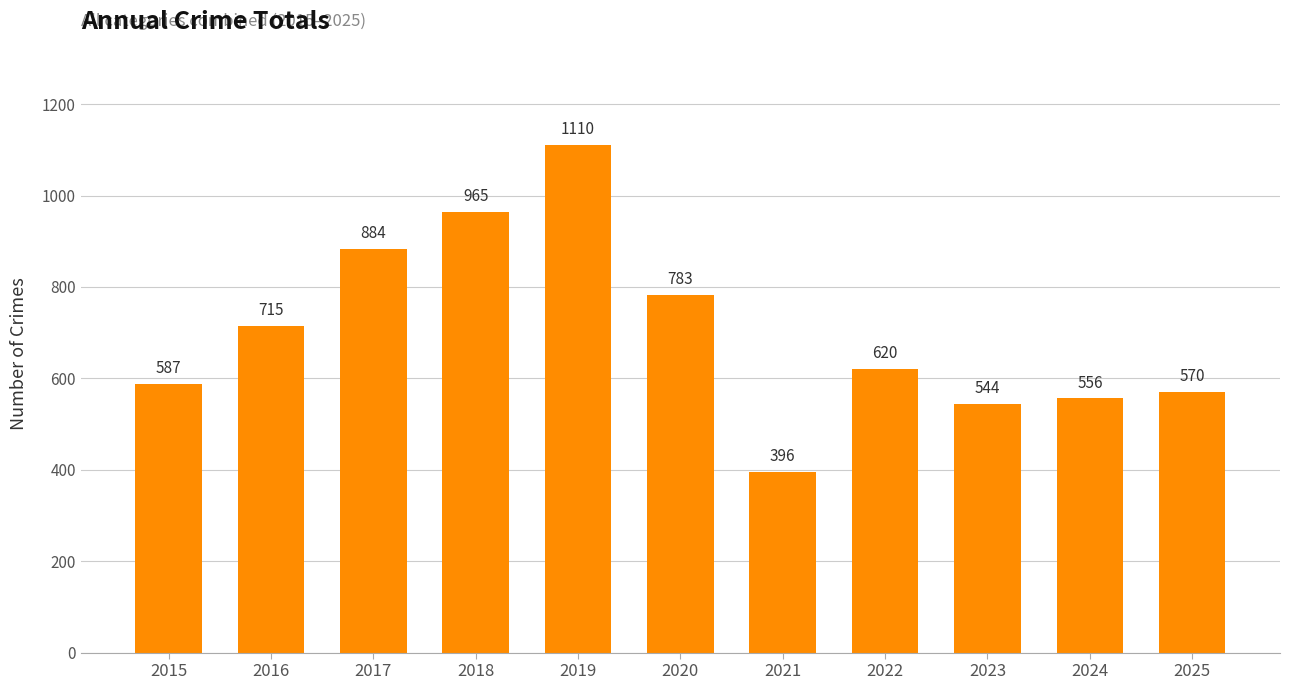

Reading left to right, what are all the values shown in this chart?

587	715	884	965	1110	783	396	620	544	556	570